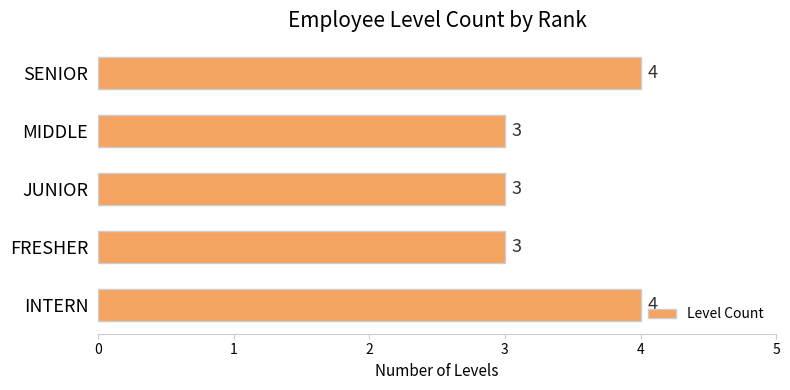

What is the maximum value shown in the chart?

4